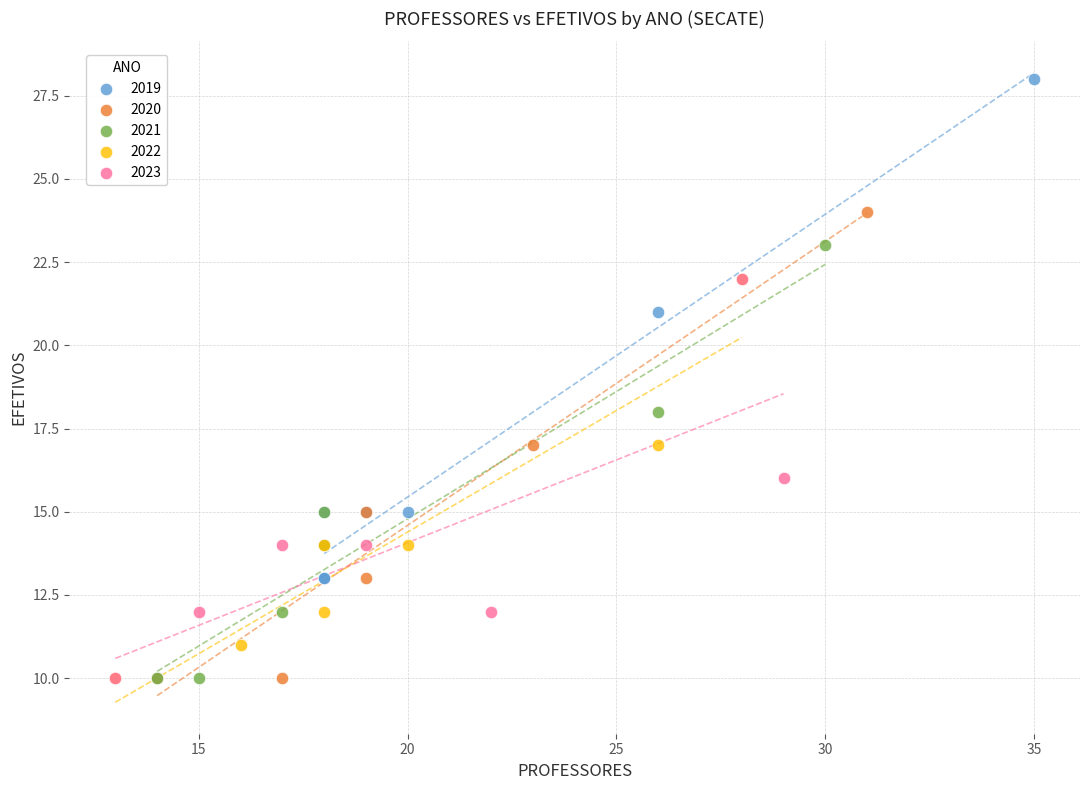

Which series reaches the maximum Y coordinate?

2019